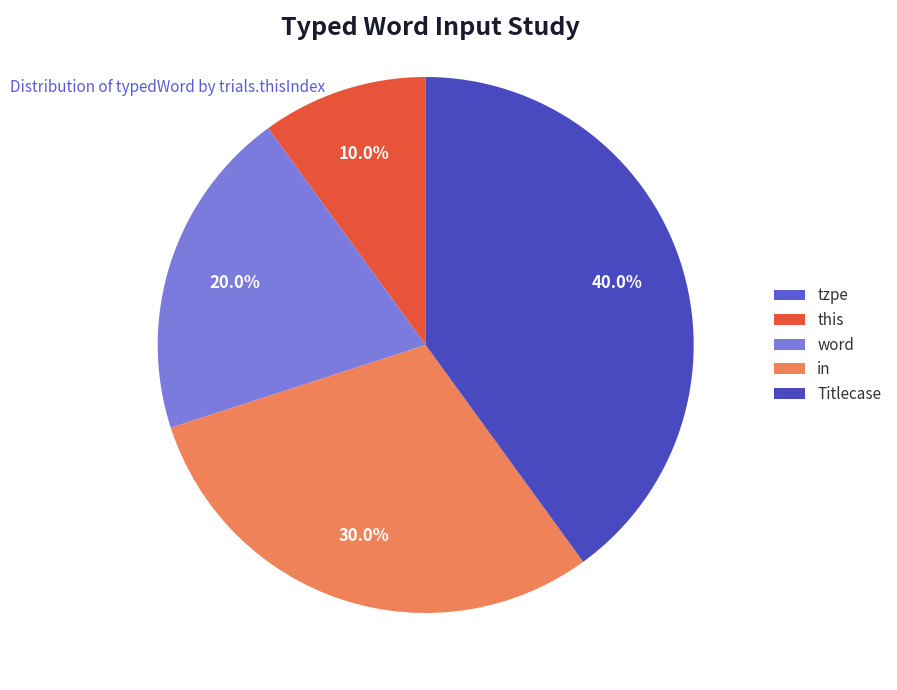

Which has a higher value, word or tzpe?

word